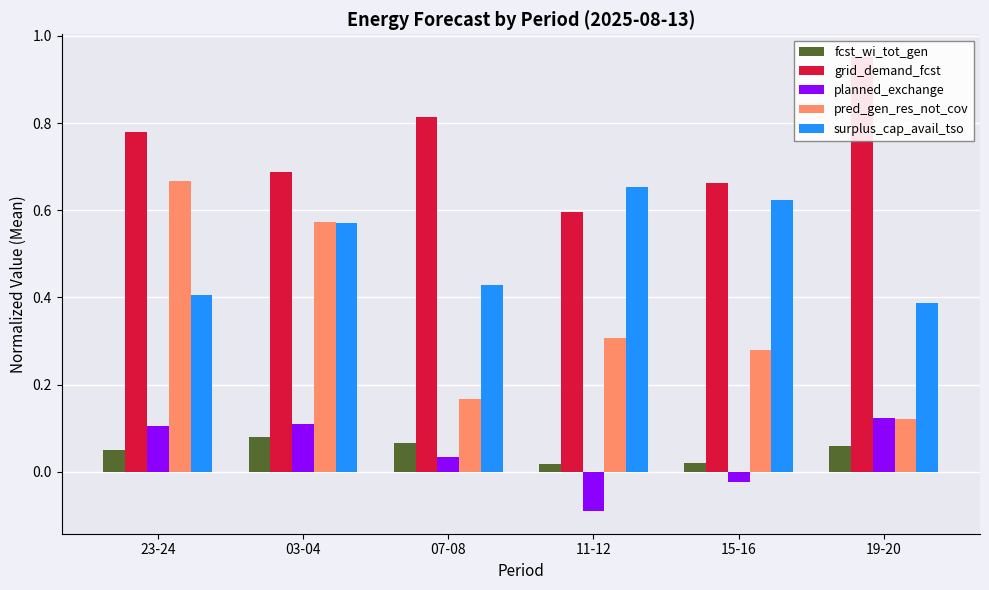

The value of fcst_wi_tot_gen at 15-16 is 0.0. True or false?

True